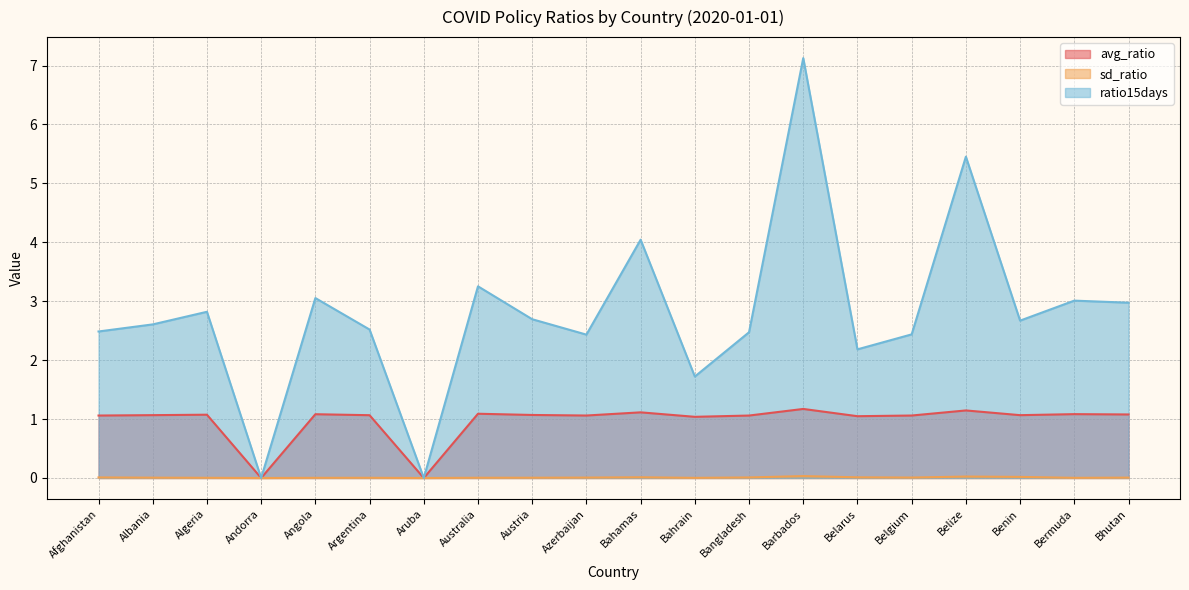

Does the chart display data point markers on the line(s)?

No